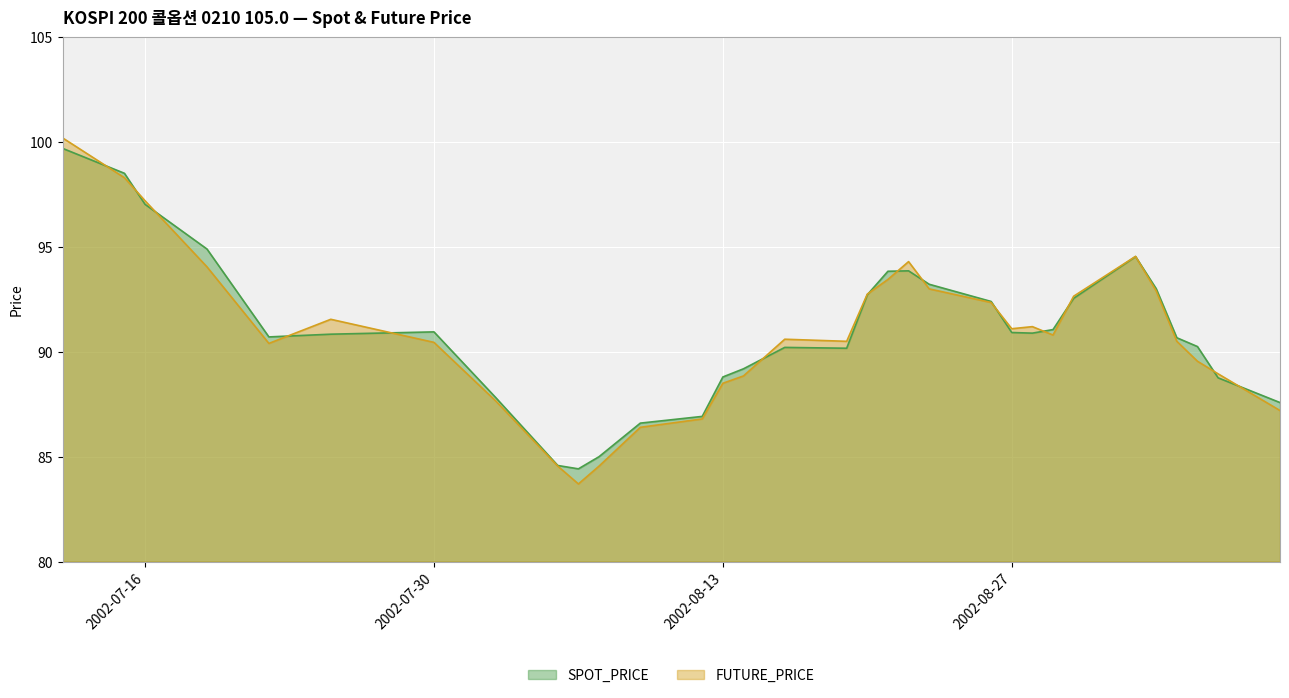

What are all the series names shown in the legend?

SPOT_PRICE, FUTURE_PRICE